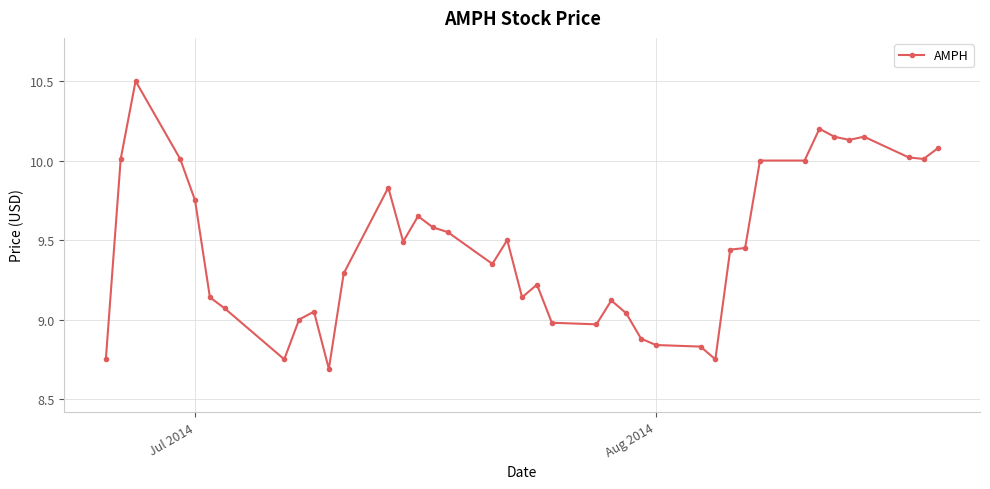

True or false: there are more than 1 points higher than both neighbors.

True